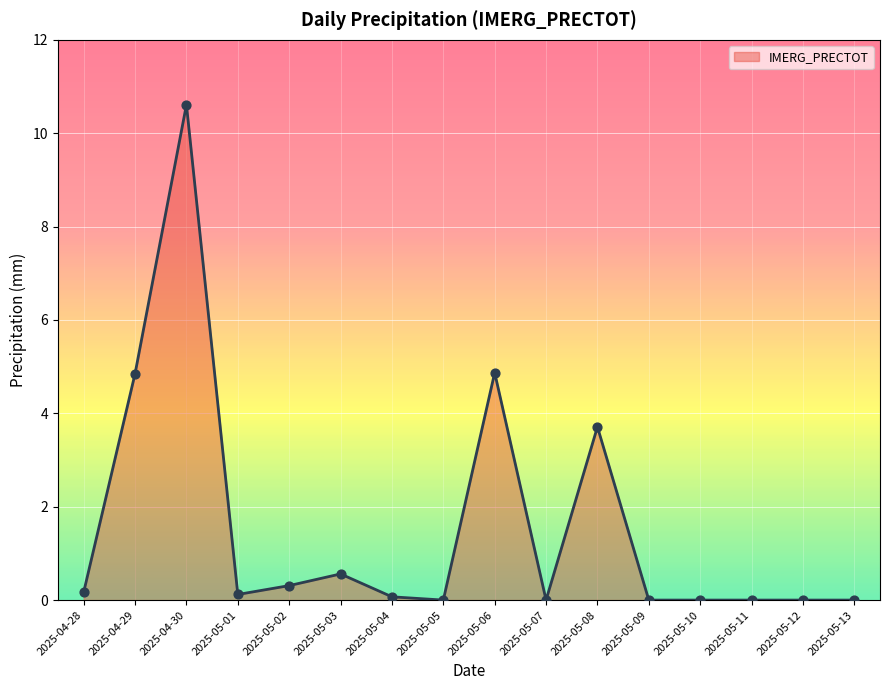

Between 2025-05-13 and 2025-05-02, which is larger?

2025-05-02